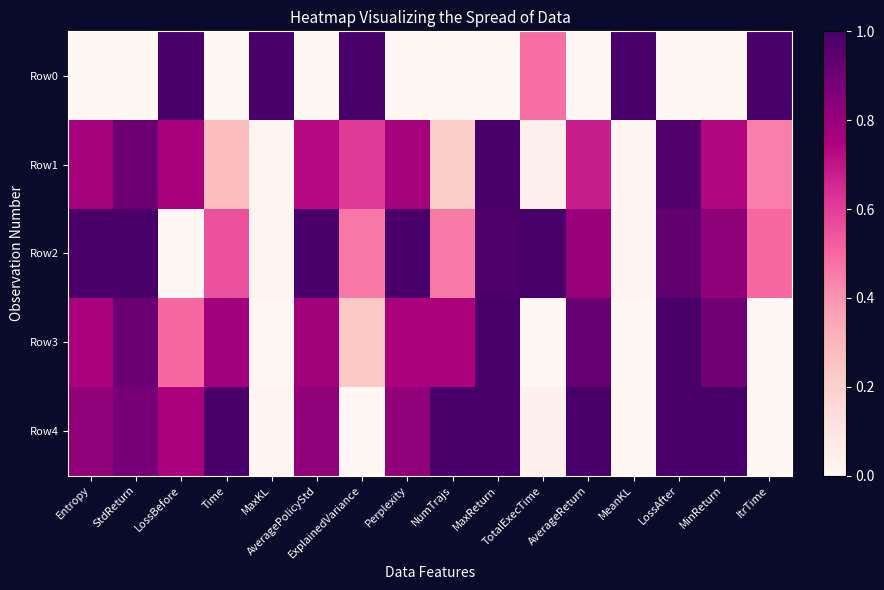

Rank the series by their maximum value, from lowest to highest.

Row1, Row0, Row2, Row3, Row4